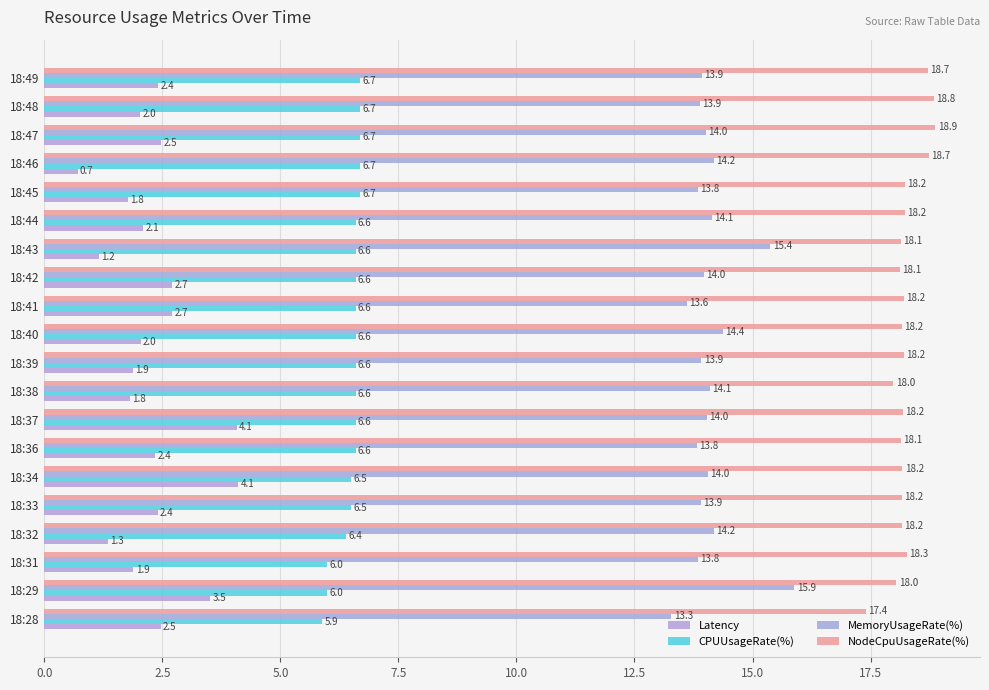

How many data points in NodeCpuUsageRate(%) are above 18?

18